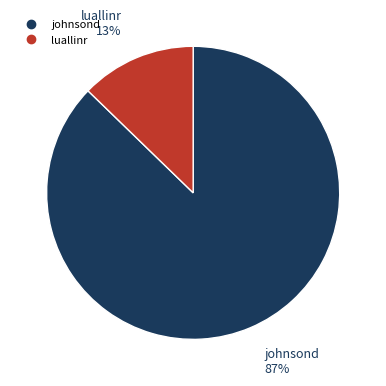

Which slice is the smallest?

luallinr